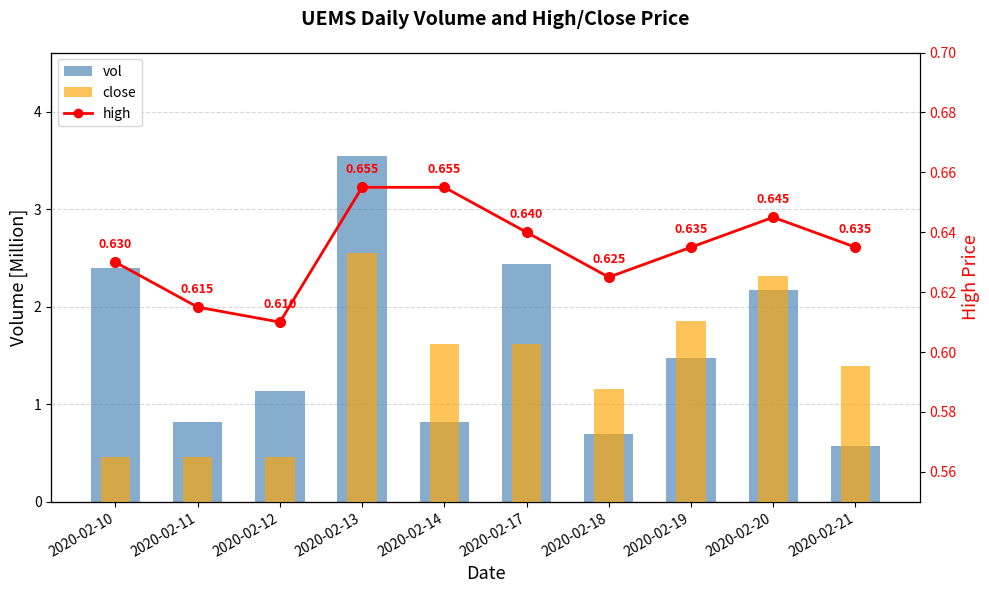

Which has a higher value, 2020-02-21 or 2020-02-12?

2020-02-12